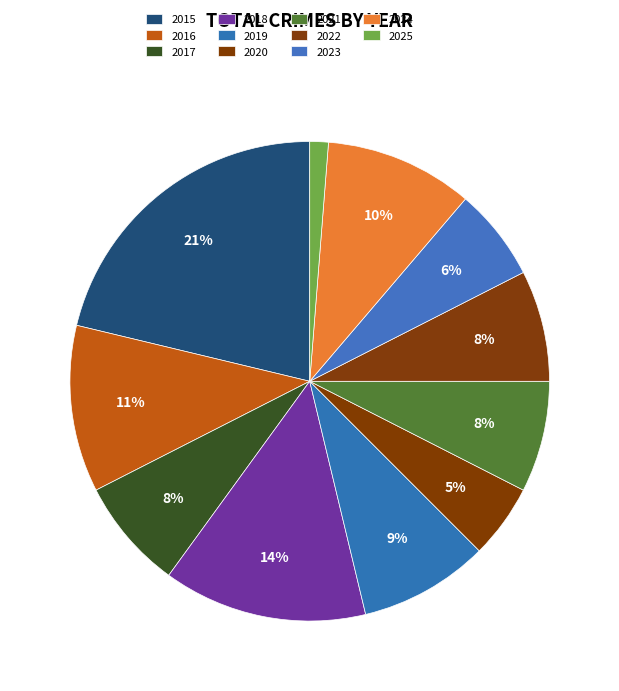

Count the number of slices in the pie.

11